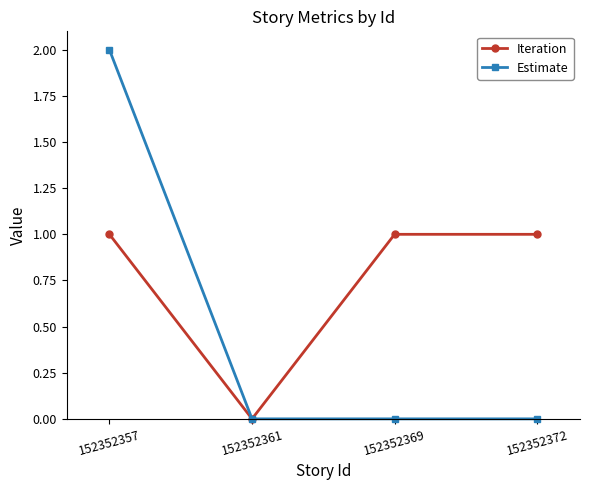

Reading left to right, list all the values displayed in this chart.

Iteration: 152352357=1	152352361=0	152352369=1	152352372=1
Estimate: 152352357=2	152352361=0	152352369=0	152352372=0